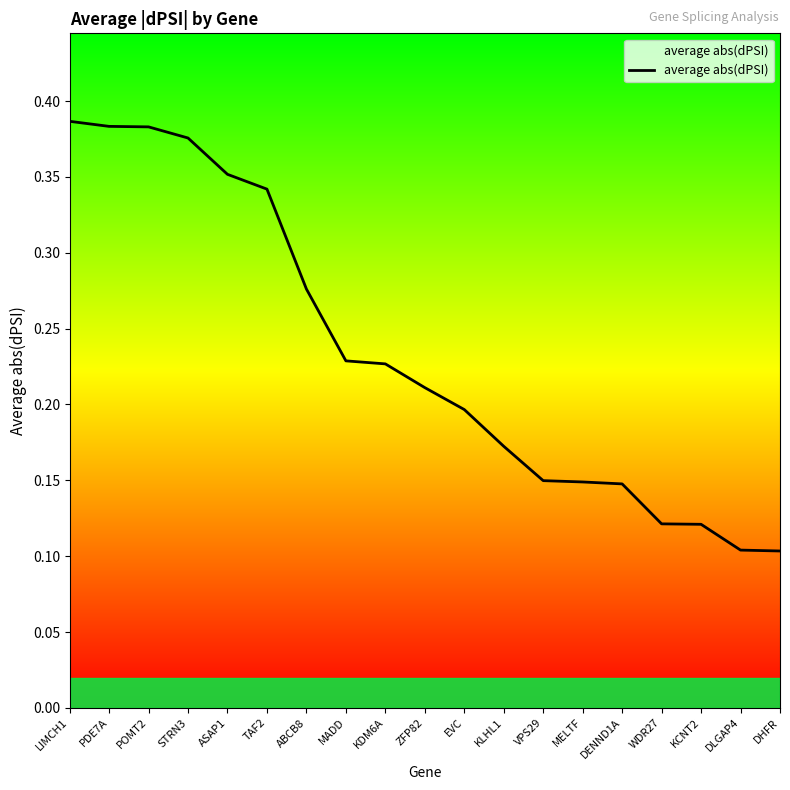

What position from the left is MADD?

8